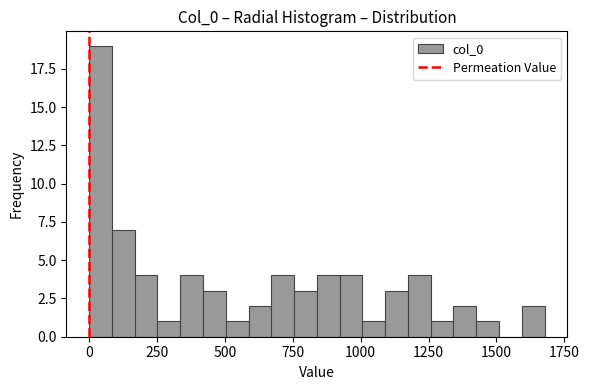

Around what value on the x-axis is the tallest bar? Give the approximate position of its centre, as read against the axis.

50